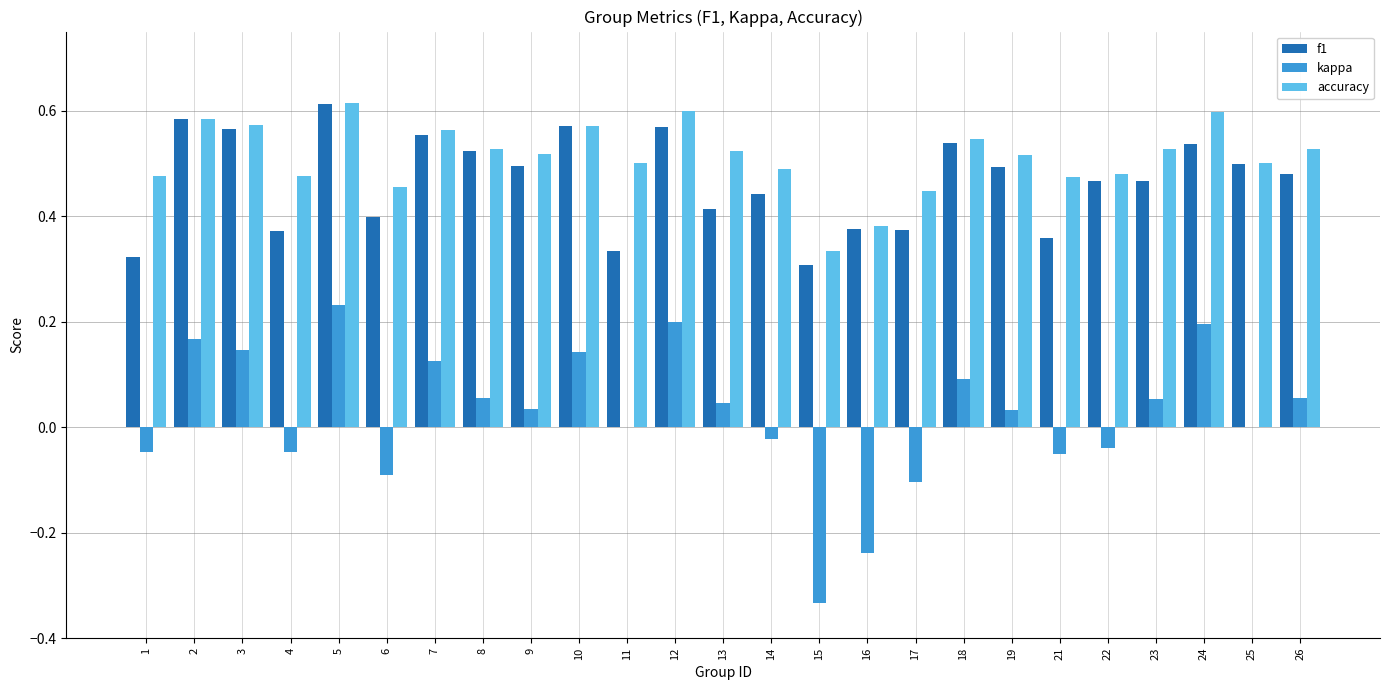

At which label does f1 reach its peak?

5